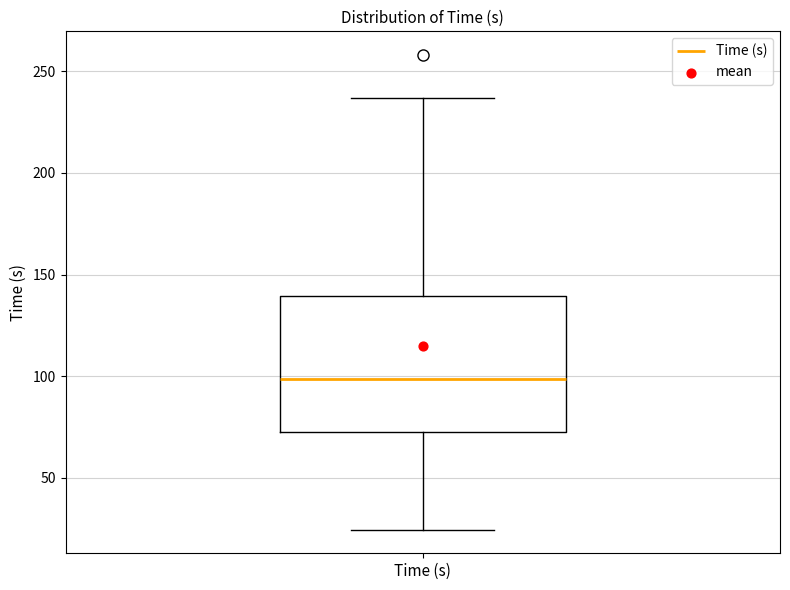

Read this box plot against the y-axis: the position of the median line, the range covered by the box, and the ends of both whiskers. The values are not printed on the chart, so give them approximately, as read against the axis.

median 100, box 75 to 140, whiskers 25 to 235